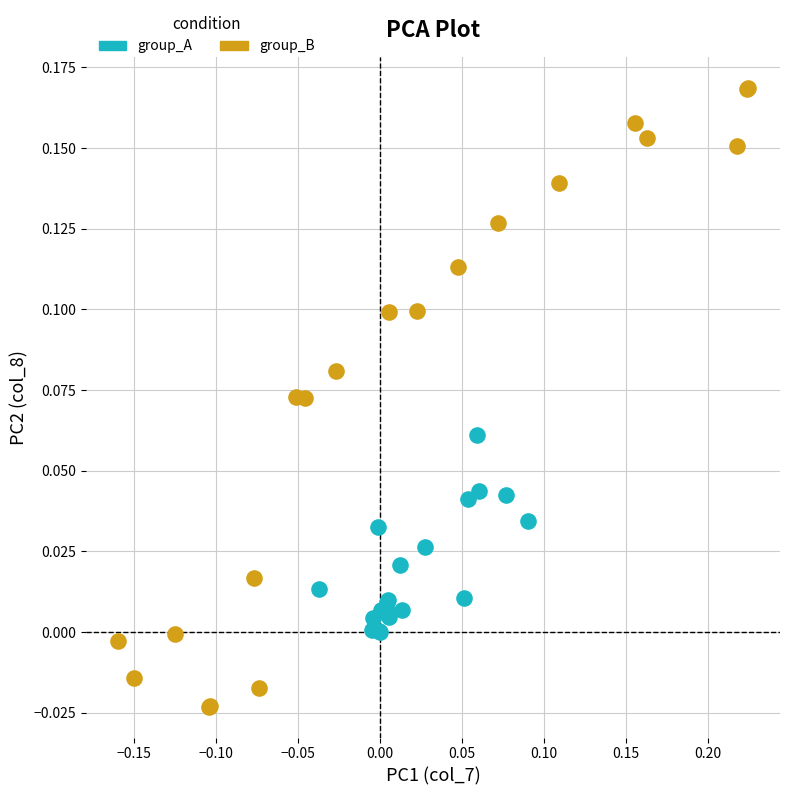

Which series contains the lowest Y value?

group_B